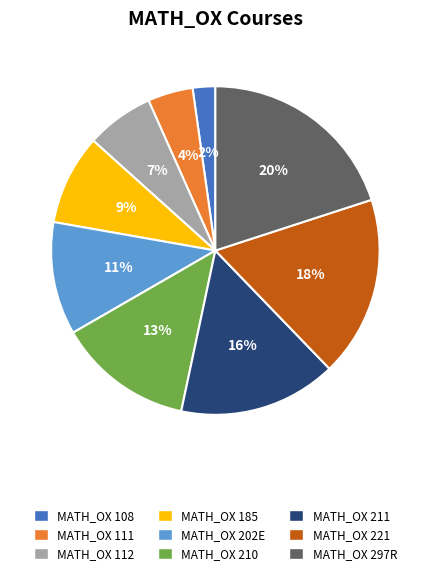

Rank the categories by value from highest to lowest.

MATH_OX 297R, MATH_OX 221, MATH_OX 211, MATH_OX 210, MATH_OX 202E, MATH_OX 185, MATH_OX 112, MATH_OX 111, MATH_OX 108